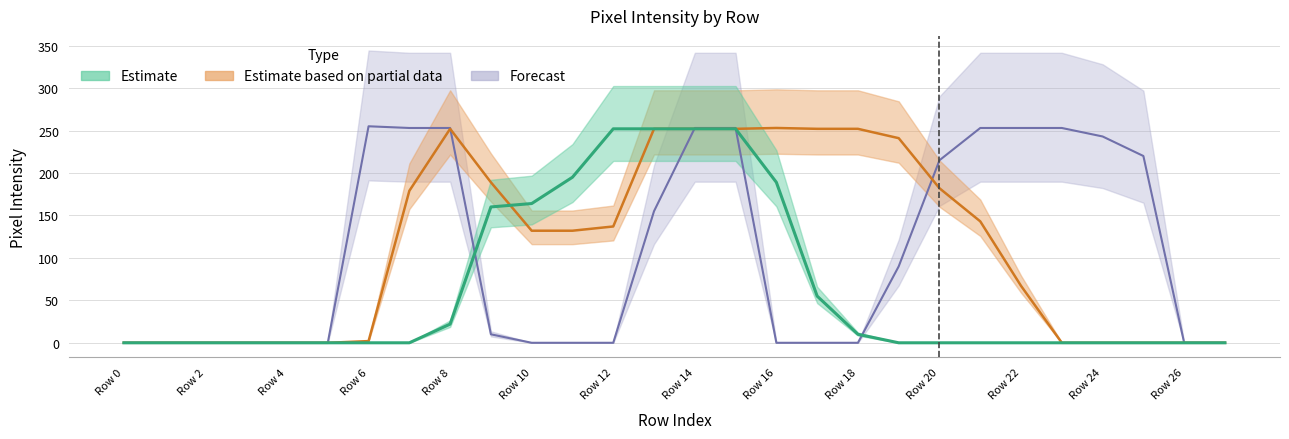

At which category does the chart reach its peak across all series?

Row 6